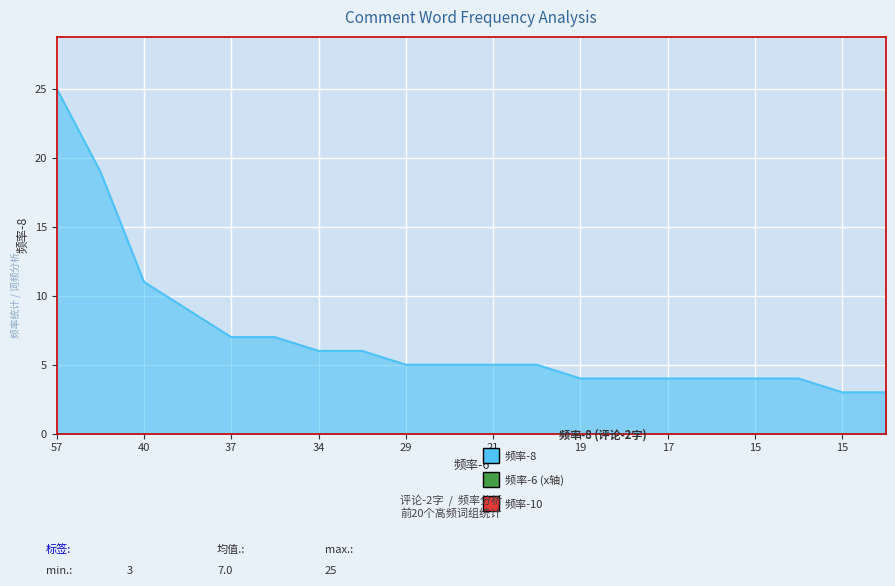

What is the minimum value shown in the chart?

3